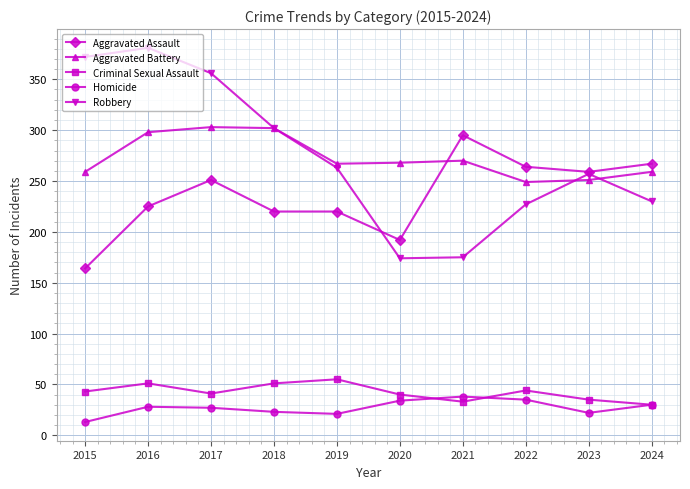

What is the maximum value shown in the chart?

381